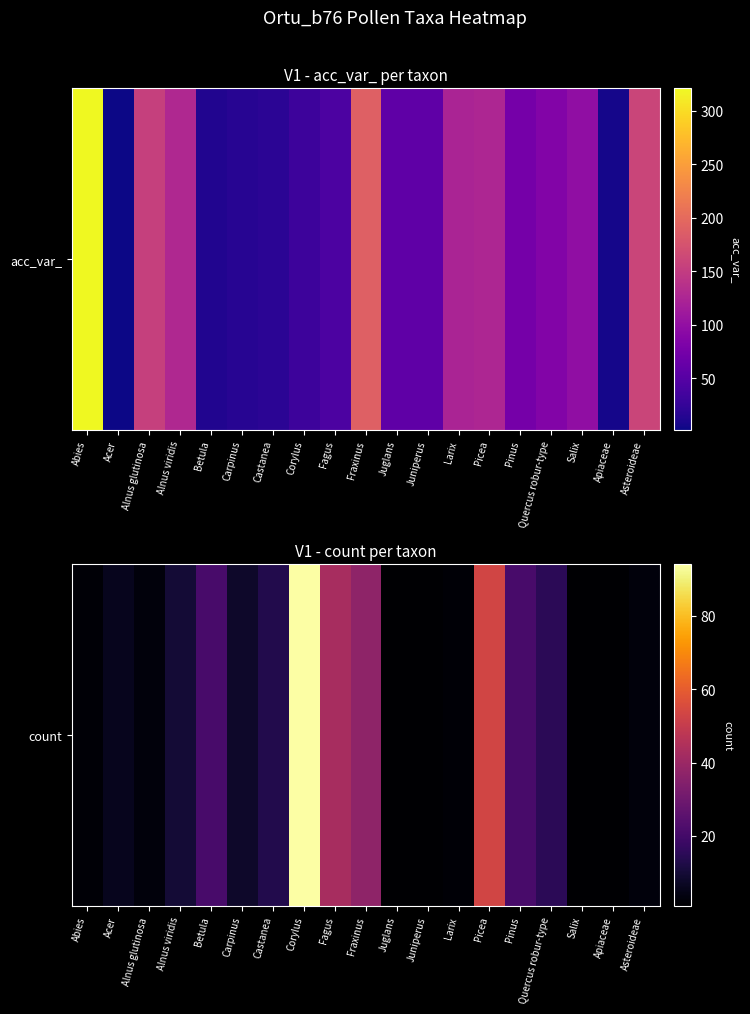

What is the minimum value shown in the chart?

1